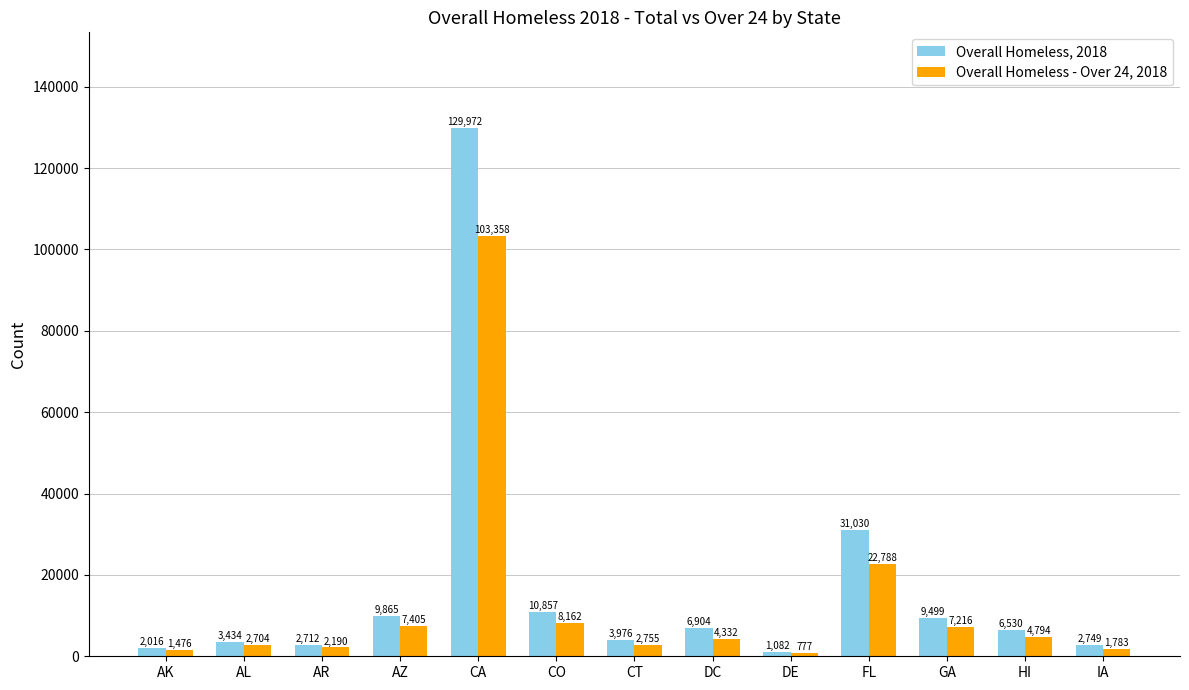

What is the lowest value of the Overall Homeless - Over 24, 2018 series?

777